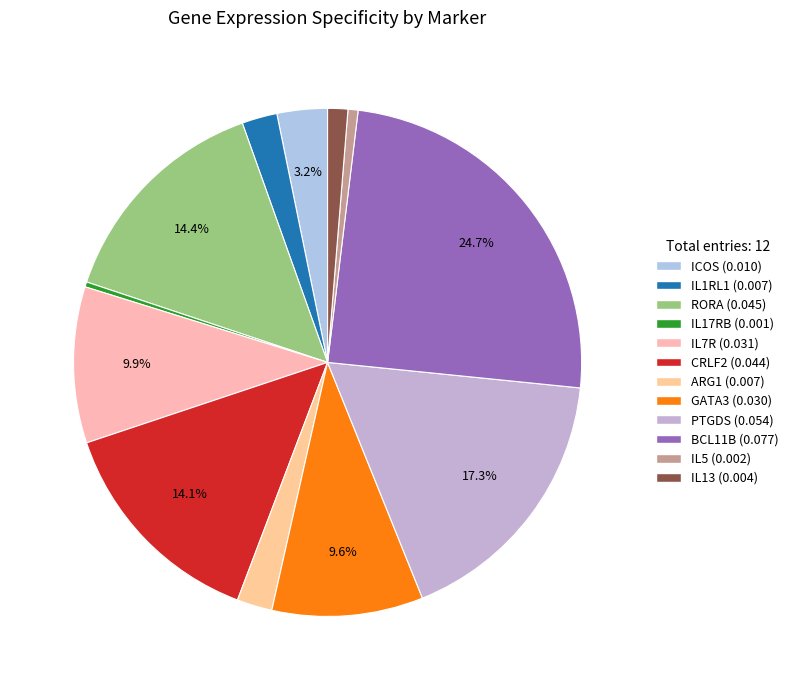

What percentage is the IL13 slice, to the nearest percent?

1%